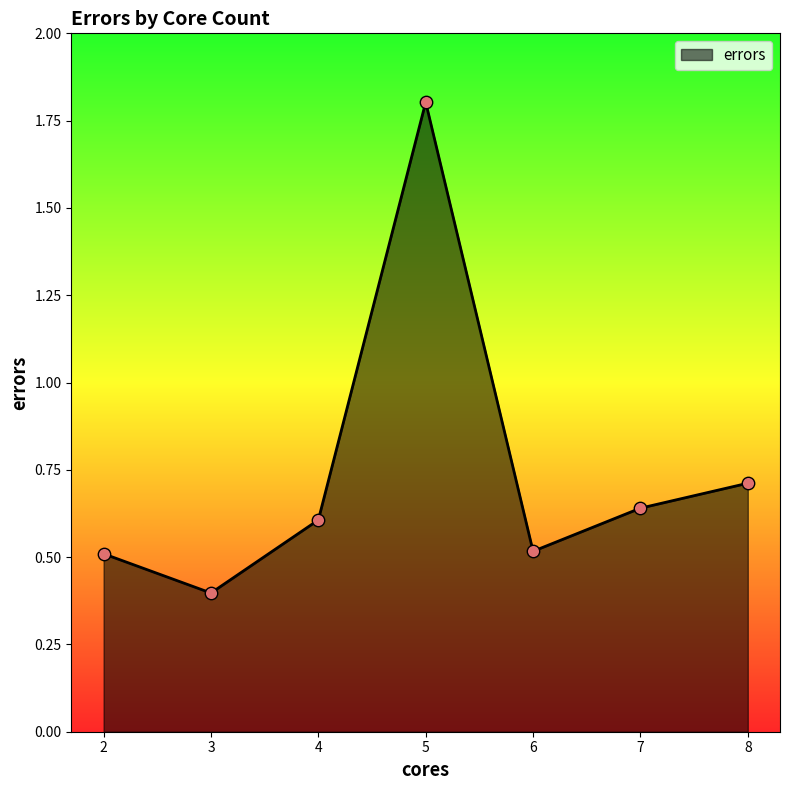

Between 5 and 8, which is larger?

5